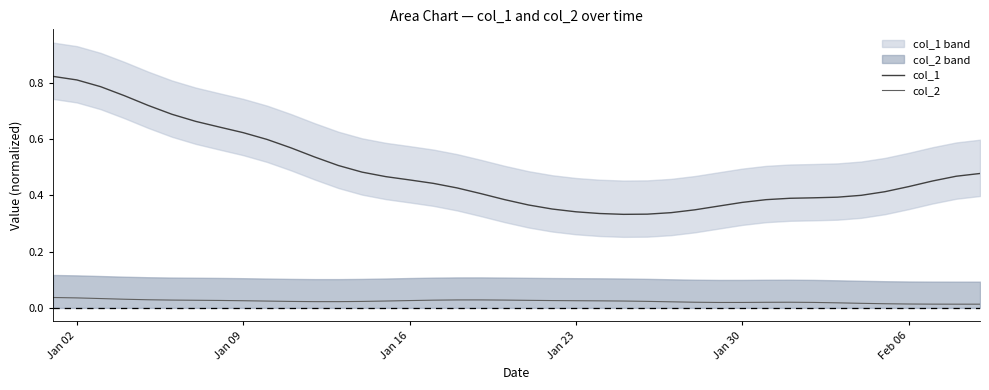

Rank the series by their average value, from highest to lowest.

col_1, col_2